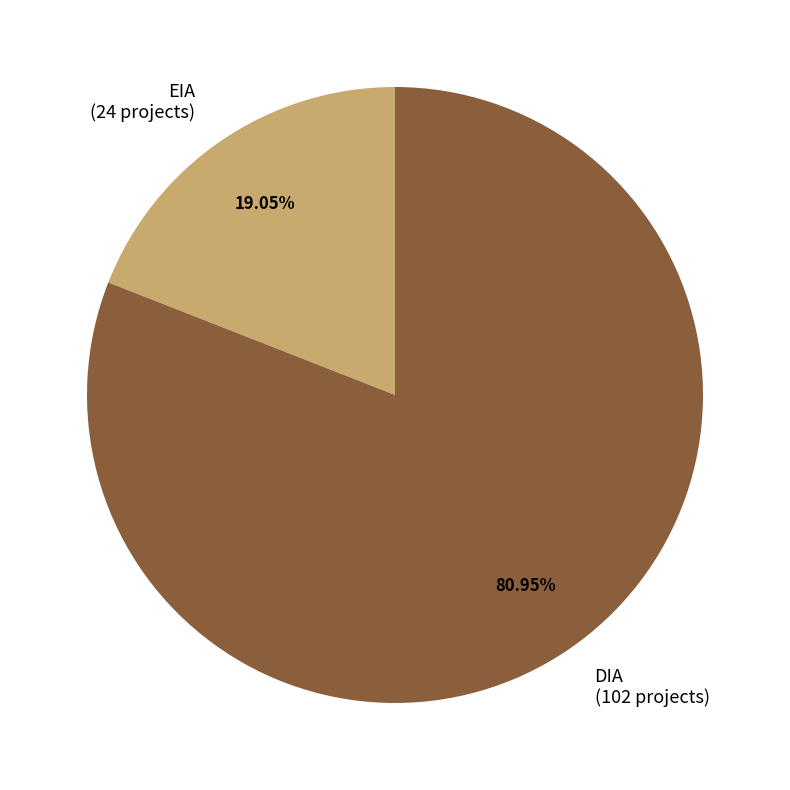

Which category has the smallest portion of the pie?

EIA